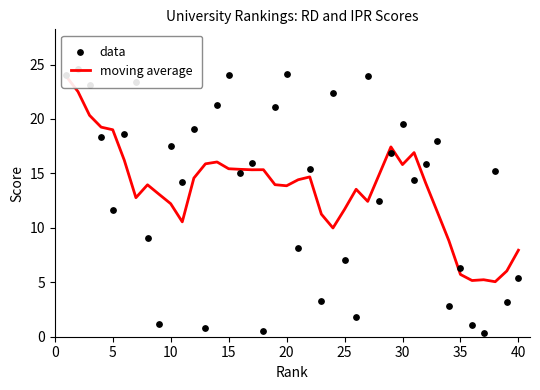

Which series reaches the minimum Y coordinate?

data